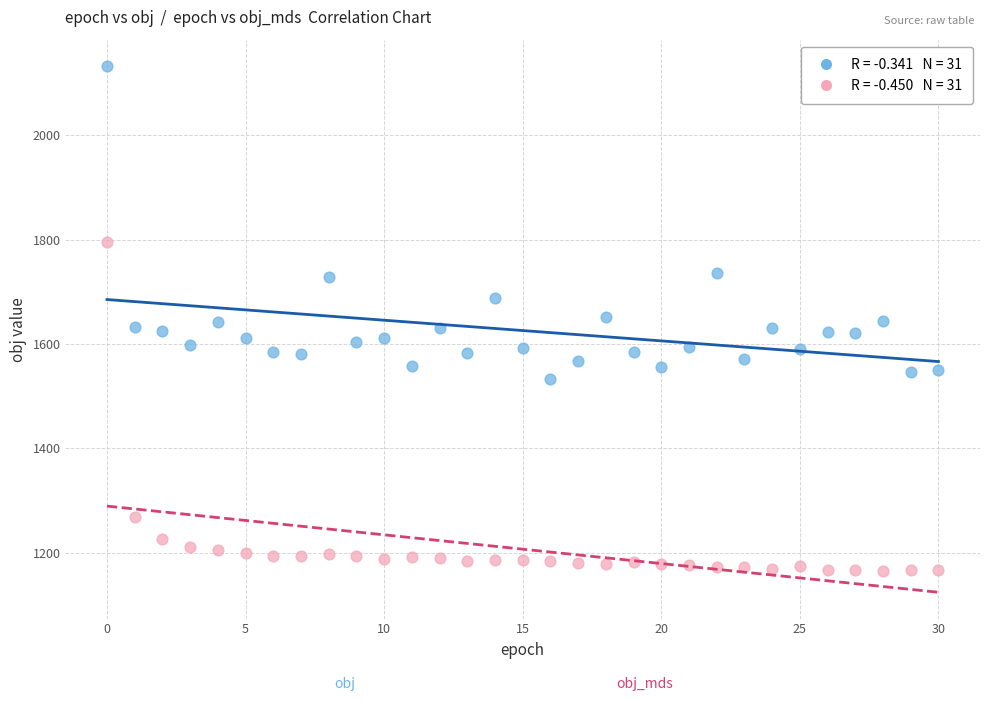

Across all data points, what is the range of Y values (max minus min)?

967.8